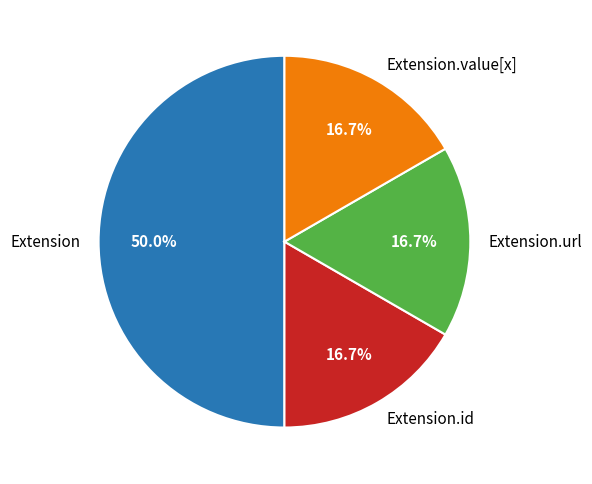

Is Extension.url the majority of the pie?

No